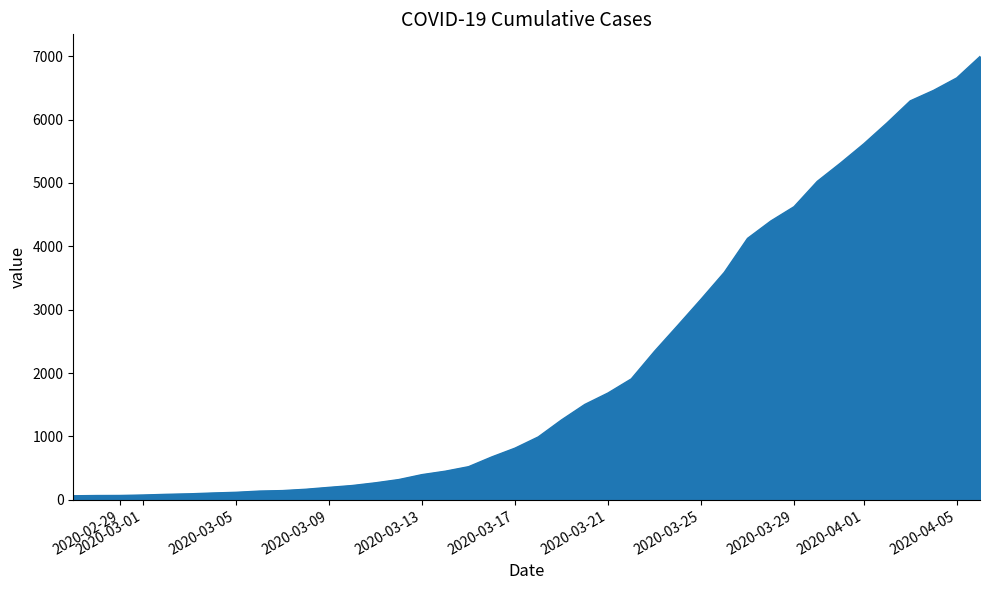

What is the greatest value displayed?

6995